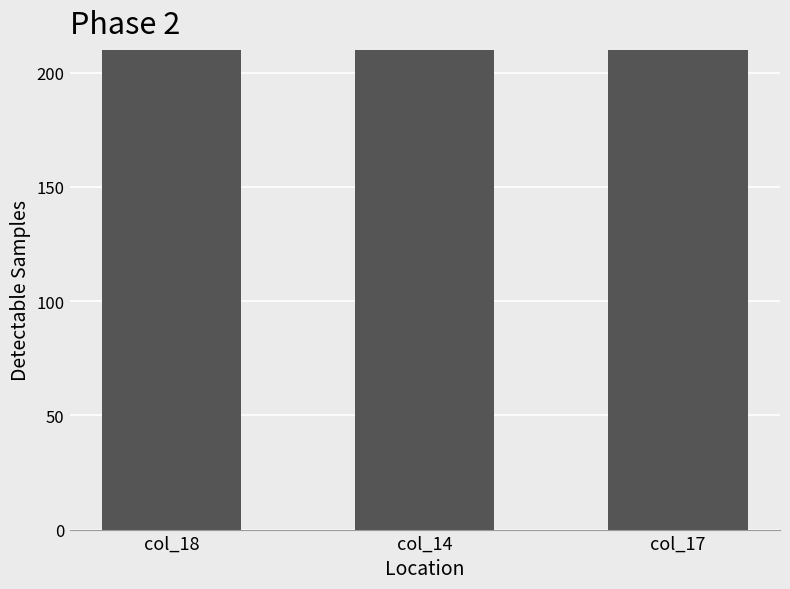

What is the smallest value displayed?

1910